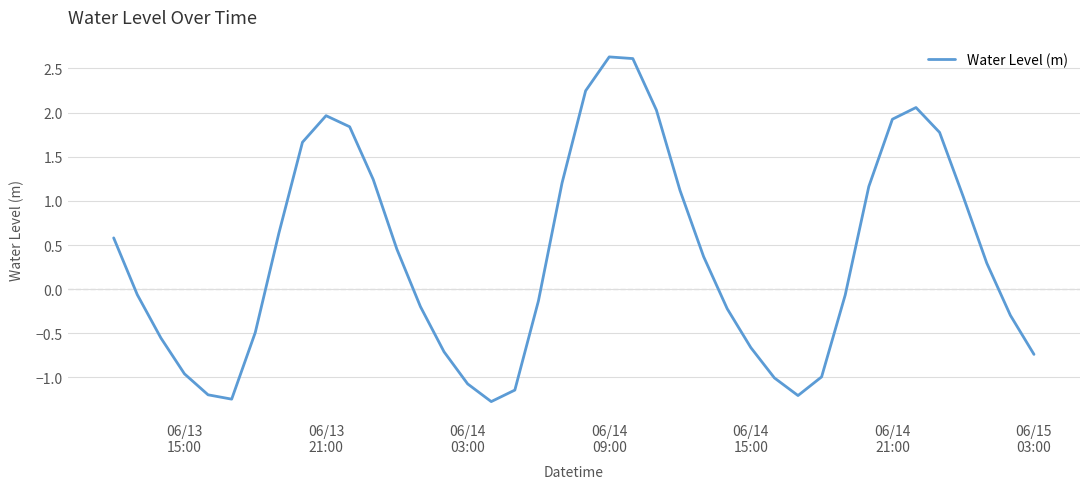

What is the minimum value shown in the chart?

-1.3